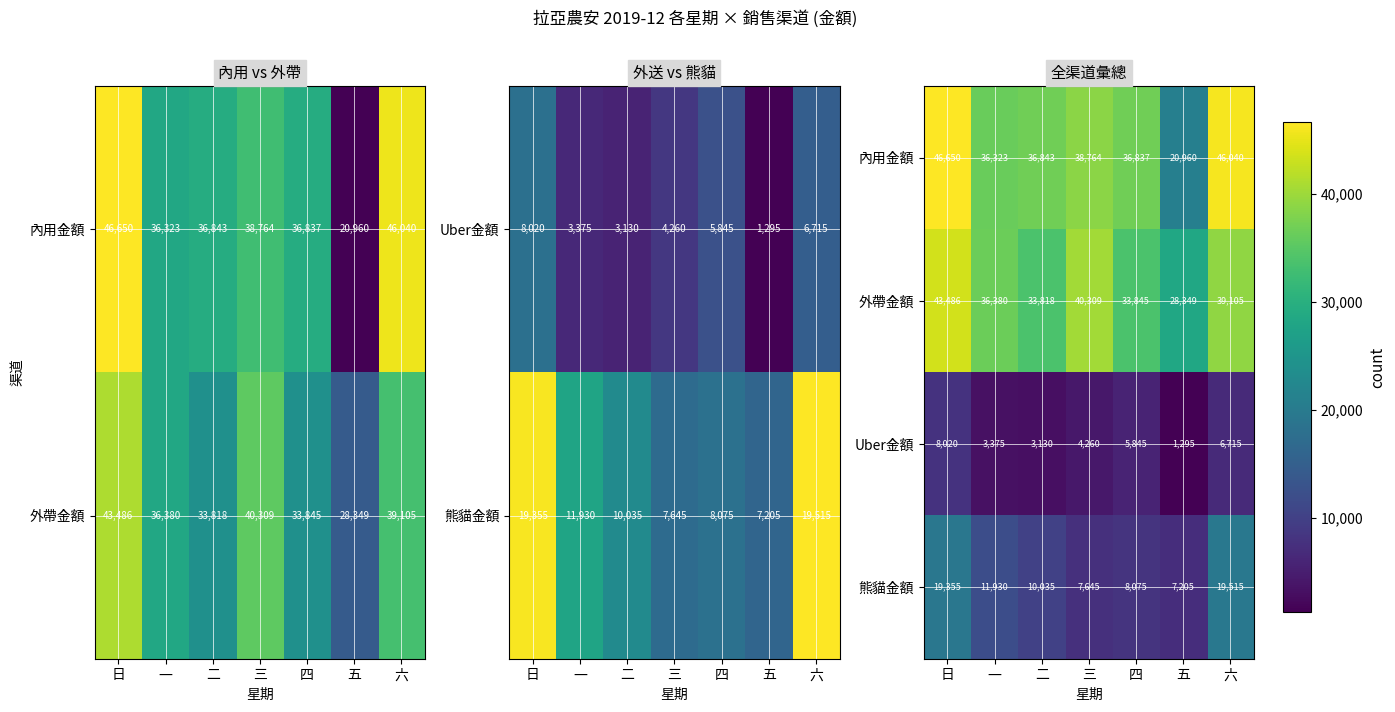

Which series has the largest total across all categories?

內用金額